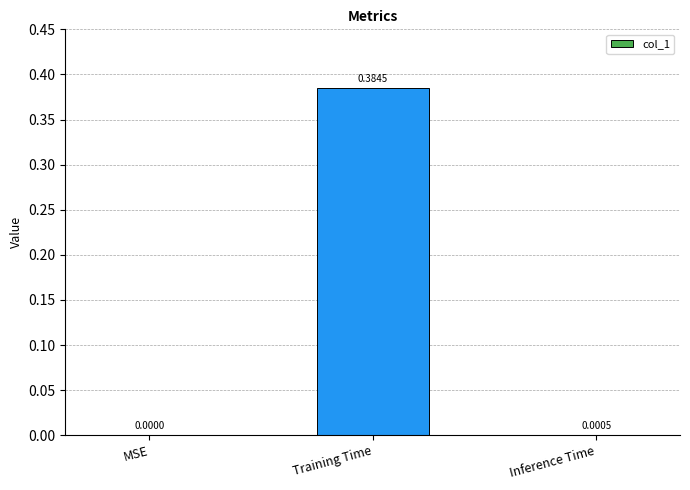

What is the change in value from MSE to Training Time?

+0.4